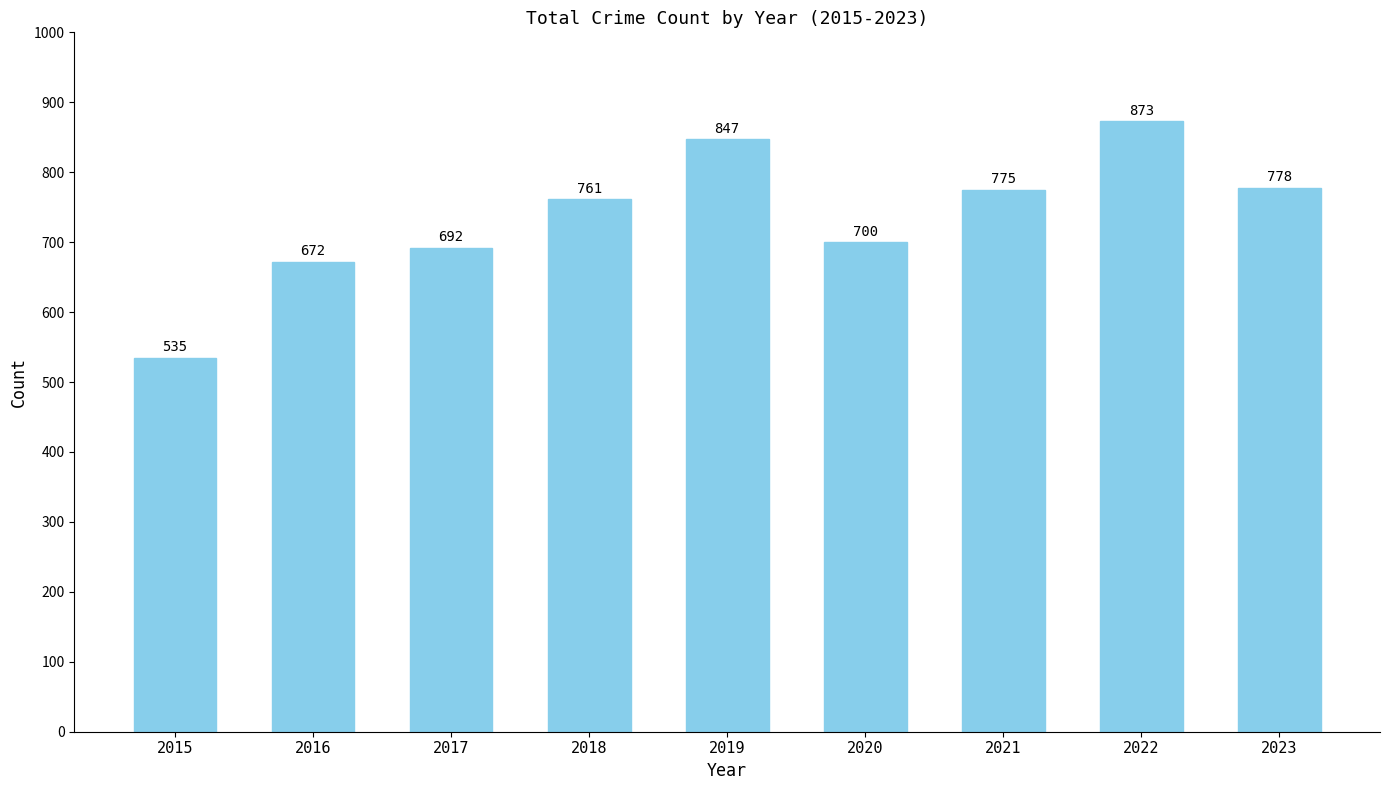

Between 2017 and 2023, which is larger?

2023